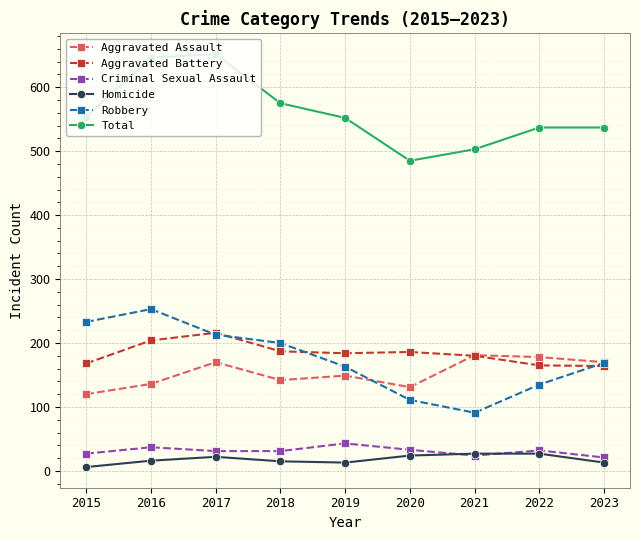

In Robbery, how many points are lower than both neighbors (excluding endpoints)?

1